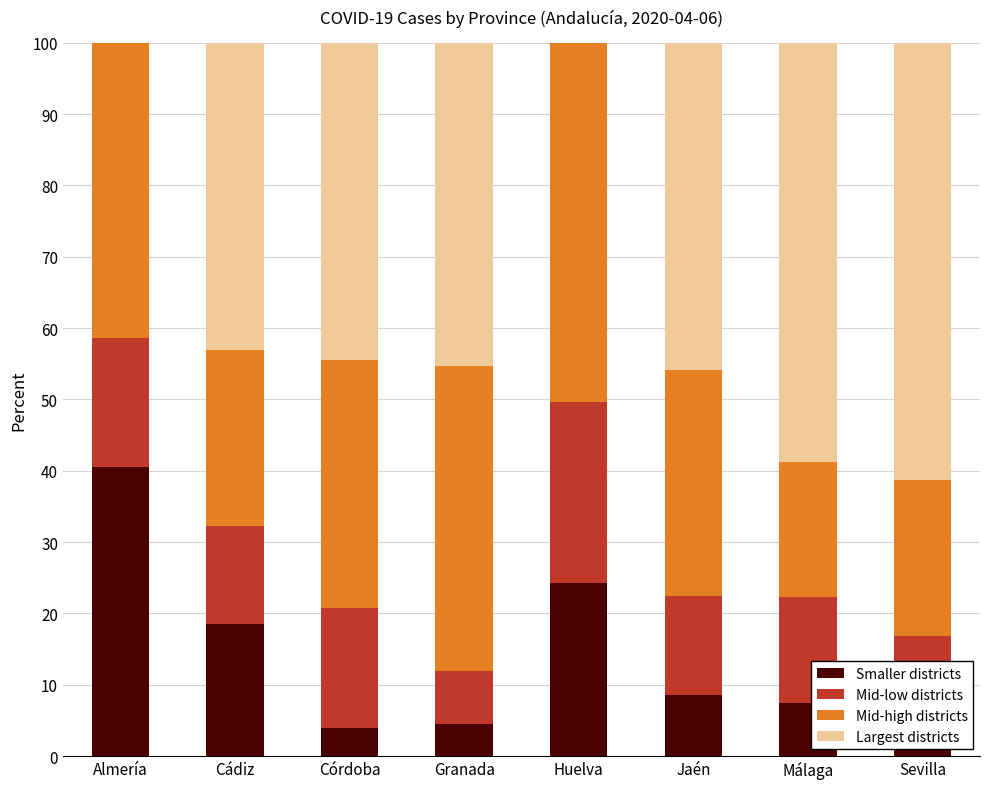

Which category has the highest value in the Smaller districts series?

Almería